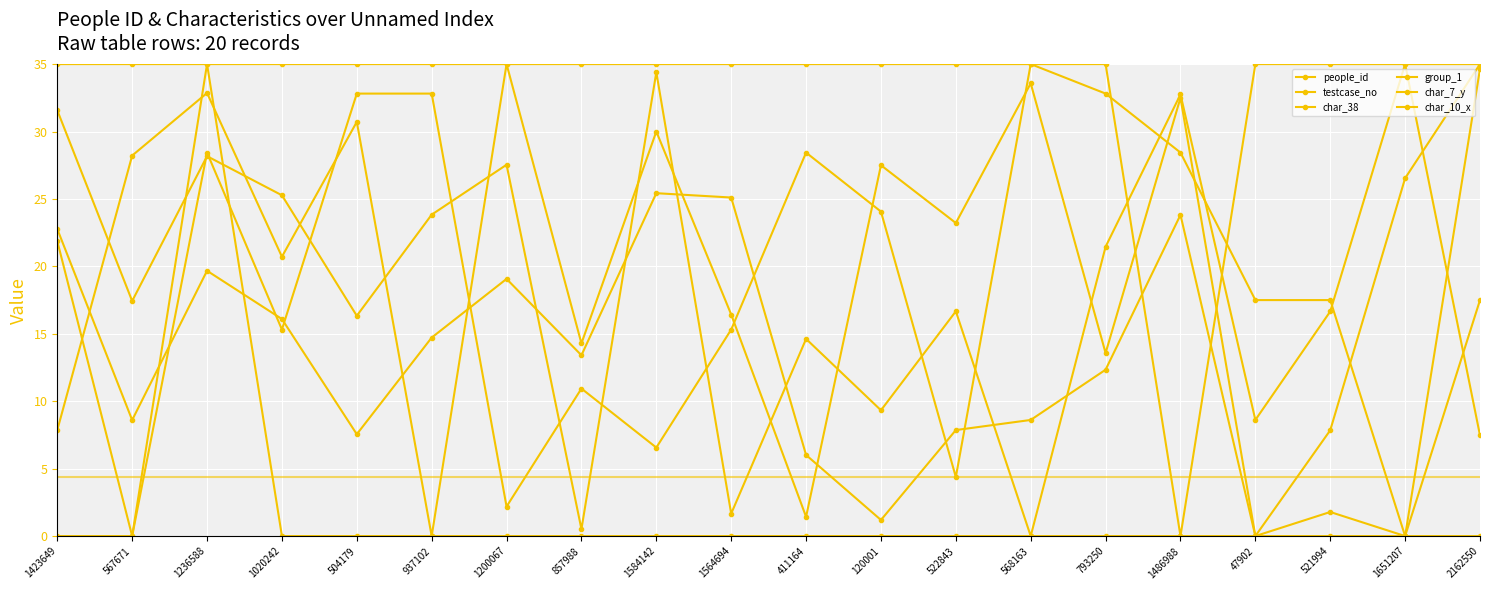

Rank the categories by group_1 value from lowest to highest.

1486988, 1423649, 567671, 1236588, 1020242, 504179, 937102, 1200067, 857988, 1584142, 1564694, 411164, 120001, 522843, 568163, 793250, 47902, 521994, 1651207, 2162550